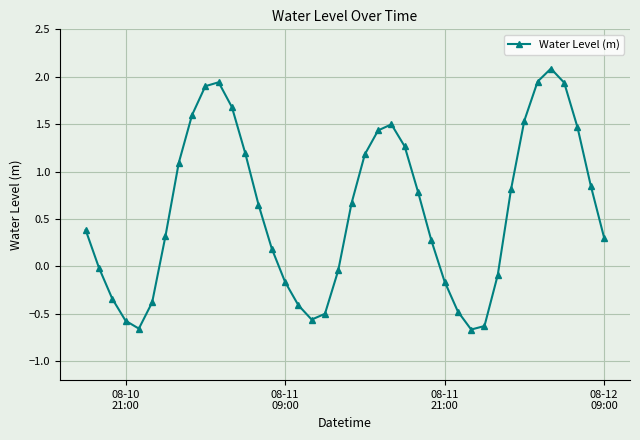

What is the maximum value shown in the chart?

2.1